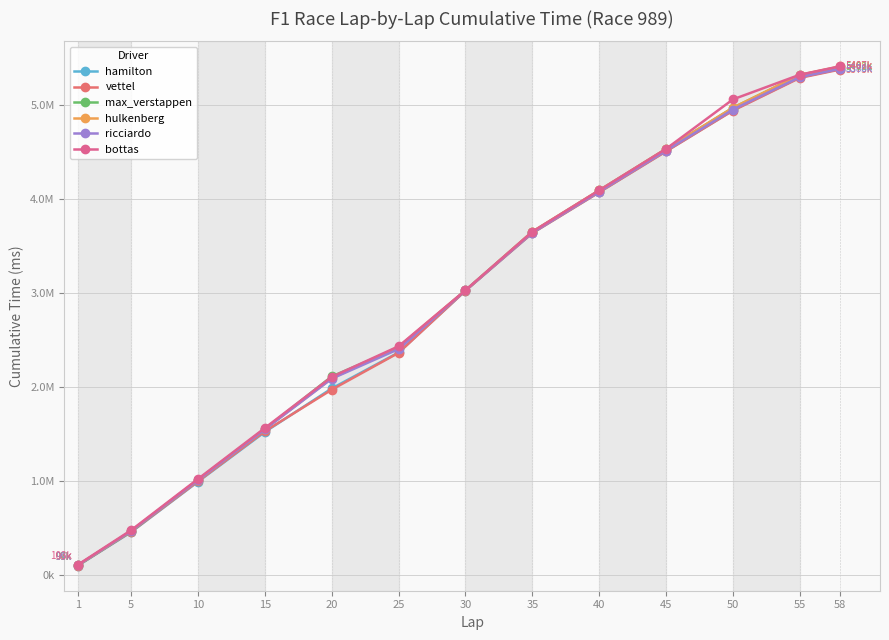

Which series changed the most between 40 and 55?

bottas